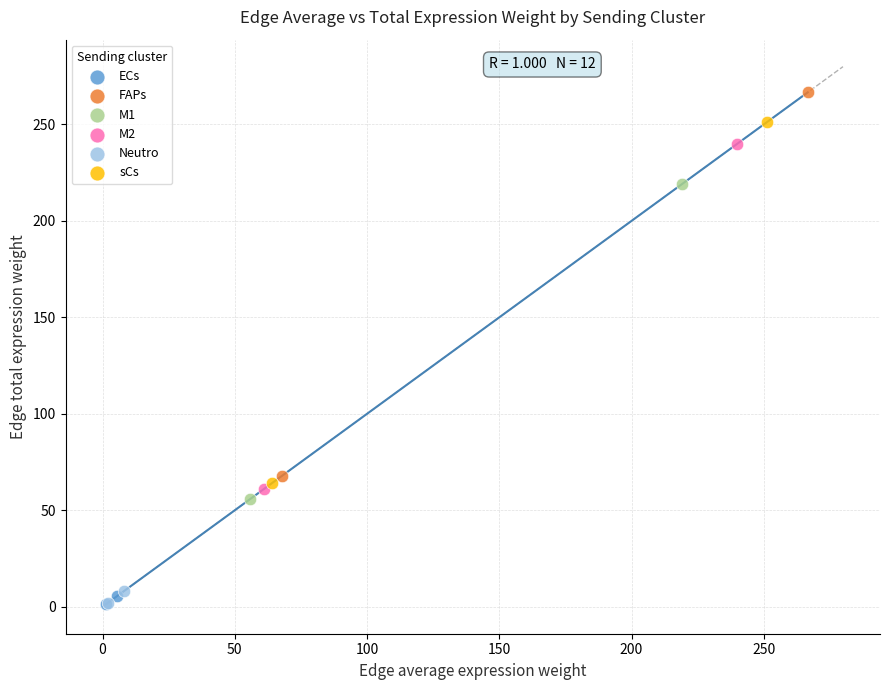

Which series reaches the maximum Y coordinate?

FAPs